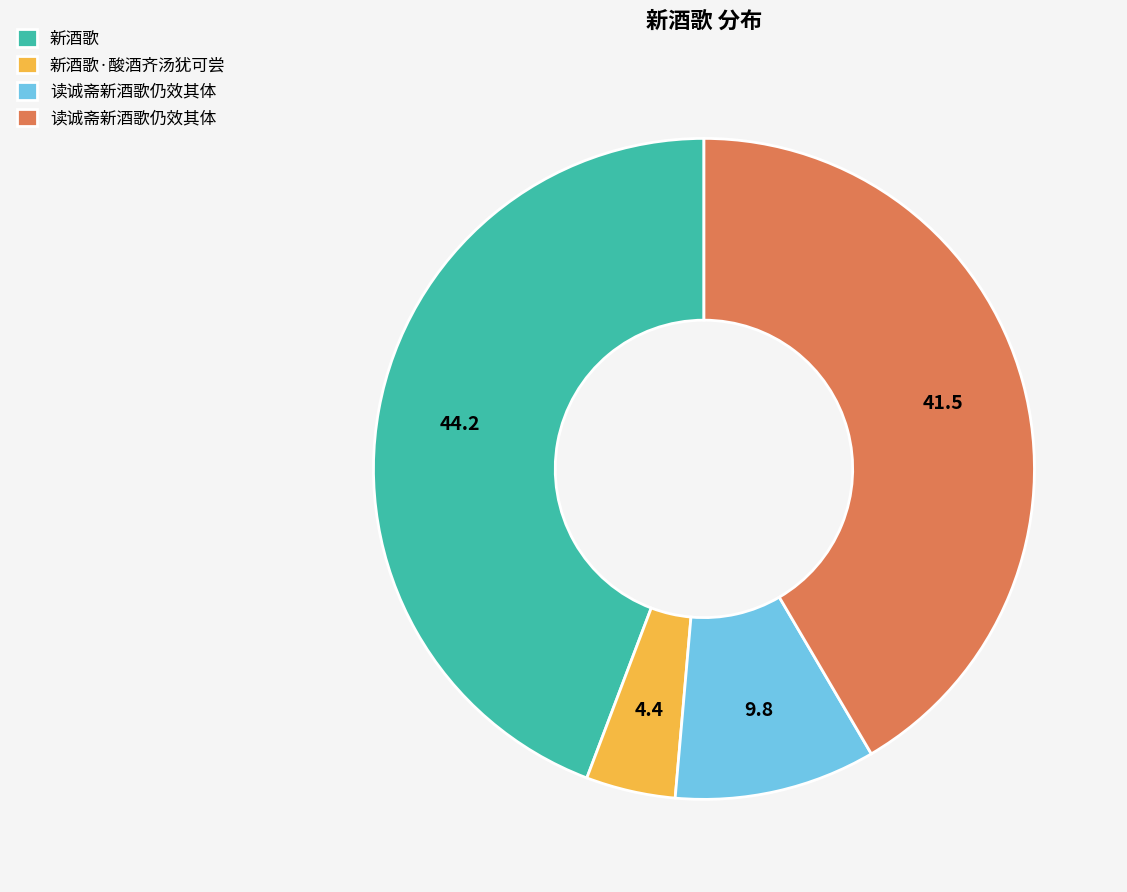

Does any single category account for the majority?

No